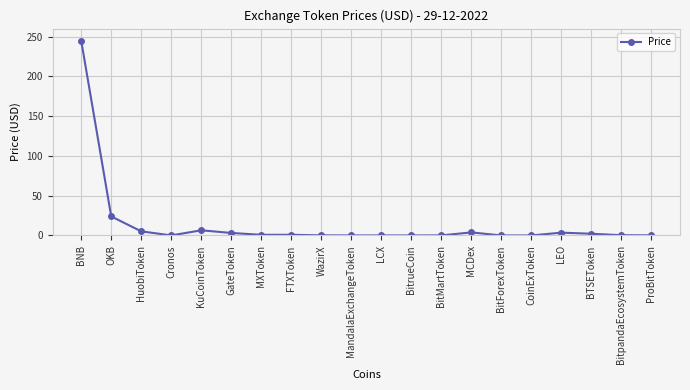

Count the number of data series in this chart.

1